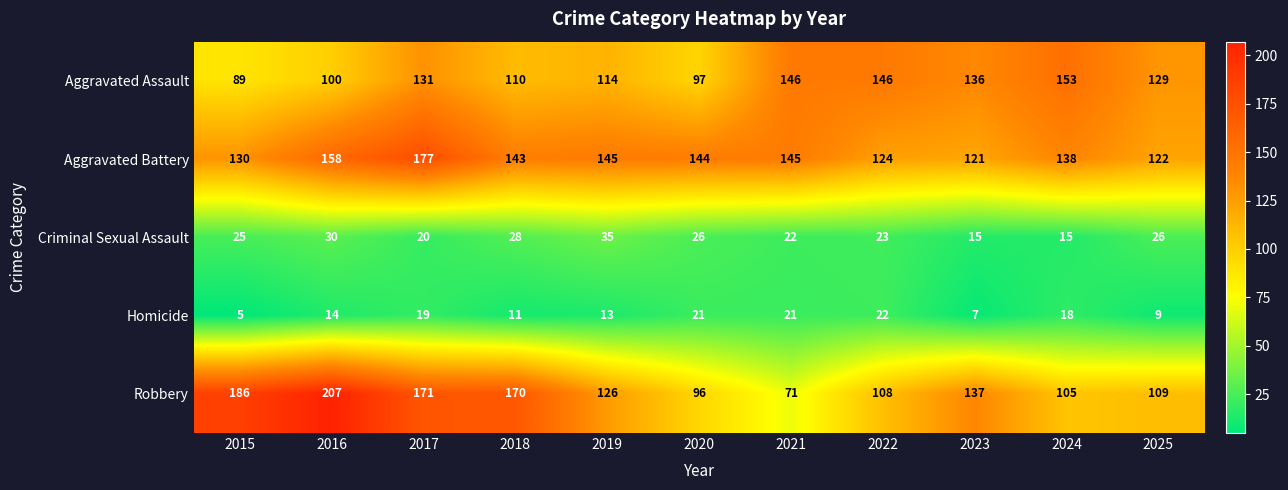

What is the sum of the Aggravated Battery values at 2017 and 2025?

299